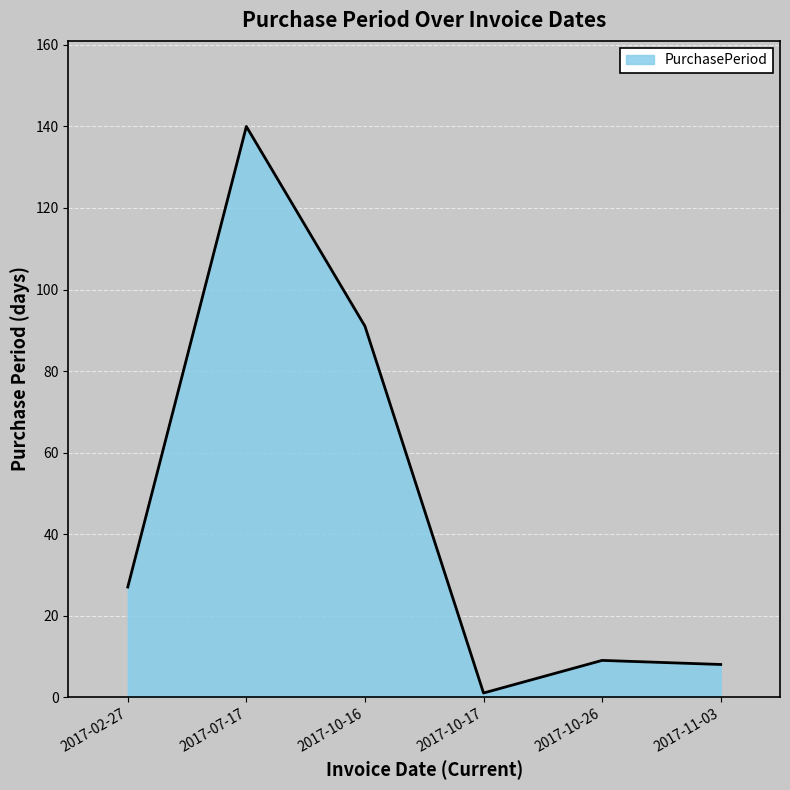

At which category does the chart reach its peak across all series?

2017-07-17